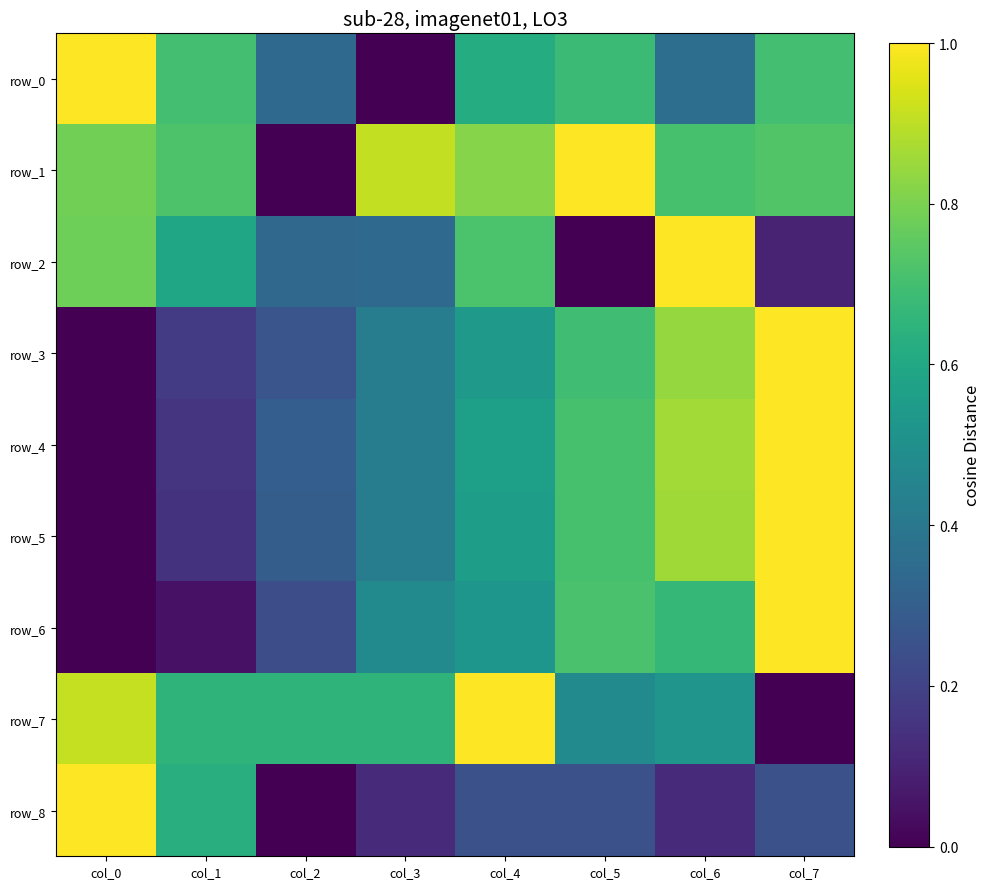

At which category is the sum across all series the highest?

col_6